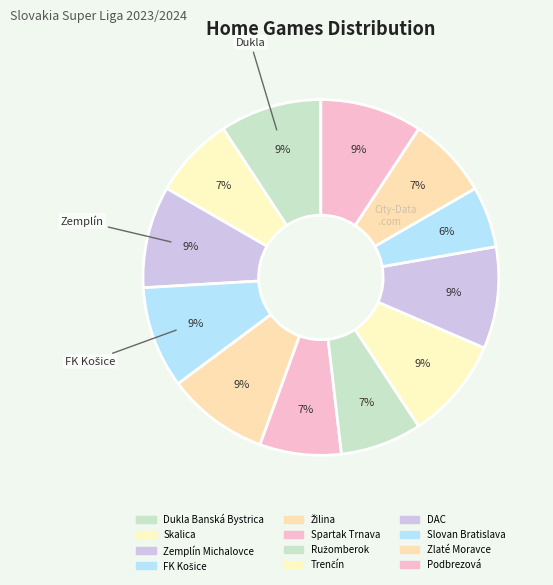

The Ružomberok slice represents 7% of the pie. True or false?

True